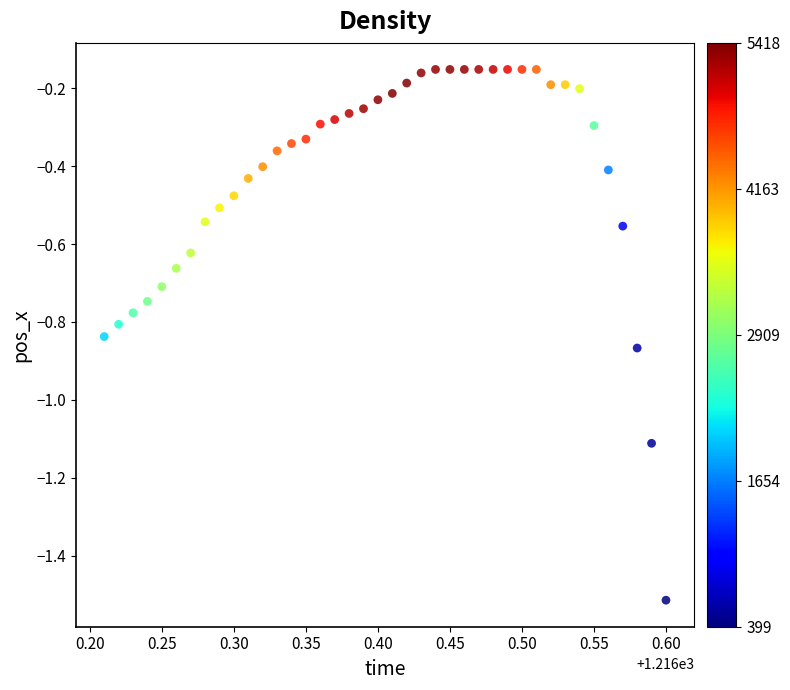

What is the range of X values (max minus min)?

0.4